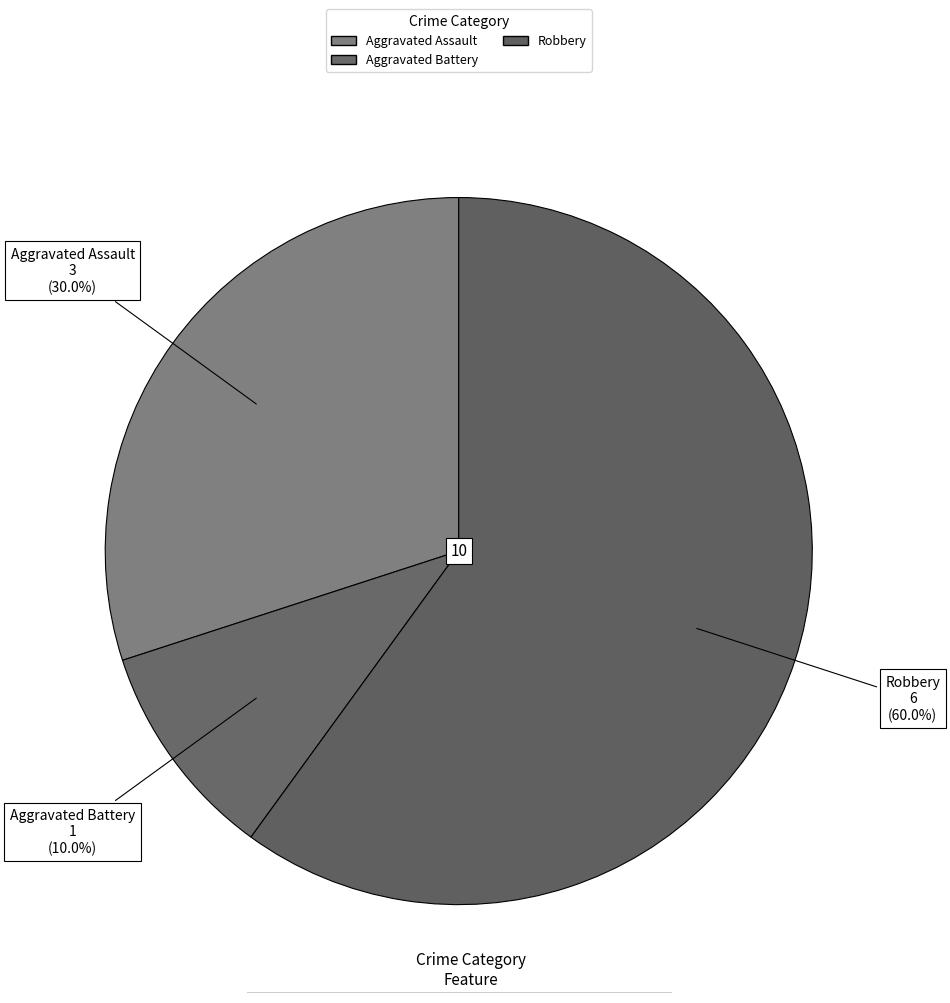

Which category accounts for the majority?

Robbery